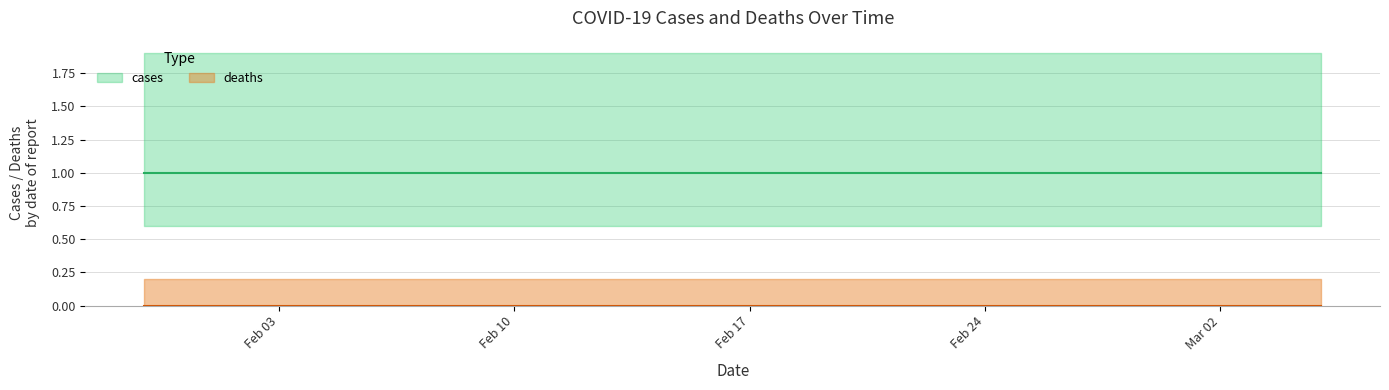

Reading left to right, transcribe all the data shown in this chart.

cases: 1	1	1	1	1	1	1	1	1	1	1	1	1	1	1	1	1	1	1	1	1	1	1	1	1	1	1	1	1	1	1	1	1	1	1	1
deaths: 0	0	0	0	0	0	0	0	0	0	0	0	0	0	0	0	0	0	0	0	0	0	0	0	0	0	0	0	0	0	0	0	0	0	0	0